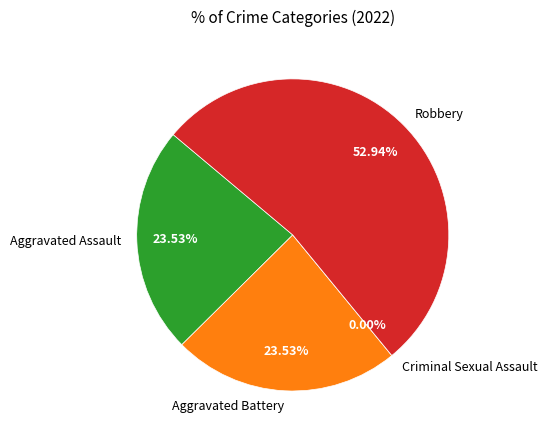

To the nearest percent, what is the average slice percentage?

25%